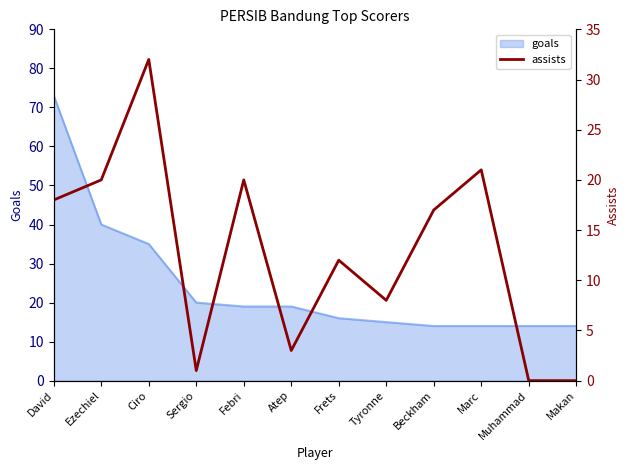

What is the label of the 1st point from the right?

Makan